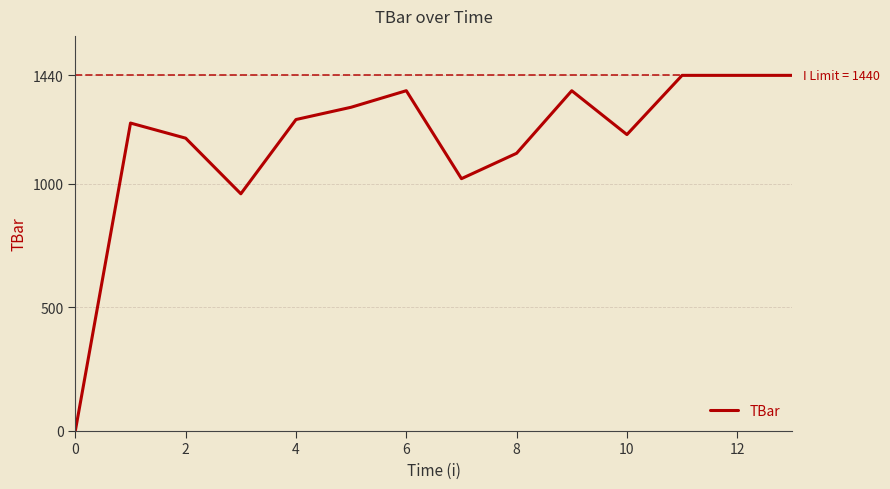

What is the difference between the maximum and minimum values?

1440.0